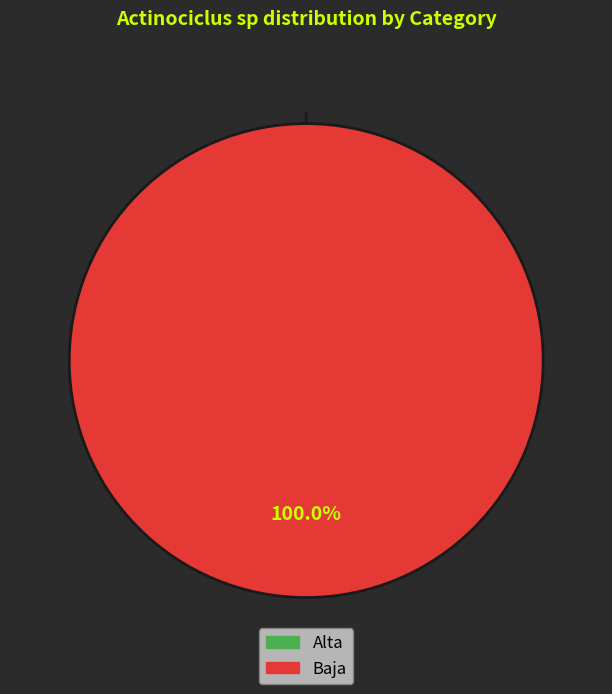

Is it true that Baja is 100% of the pie?

True